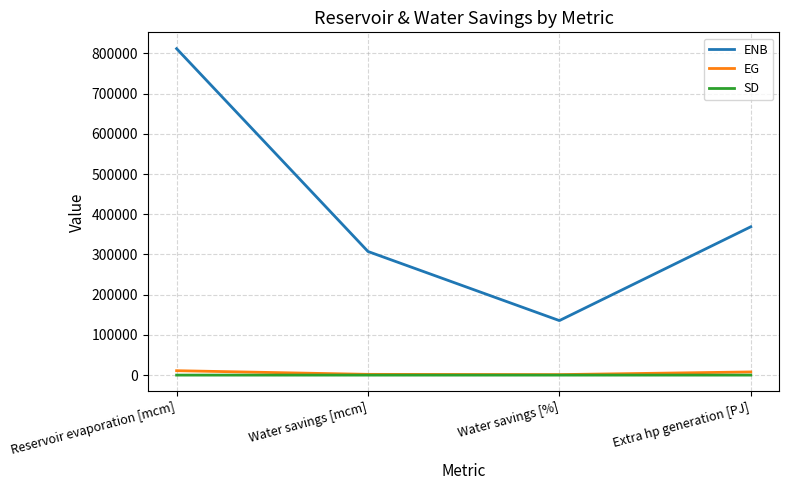

What are all the series names shown in the legend?

ENB, EG, SD